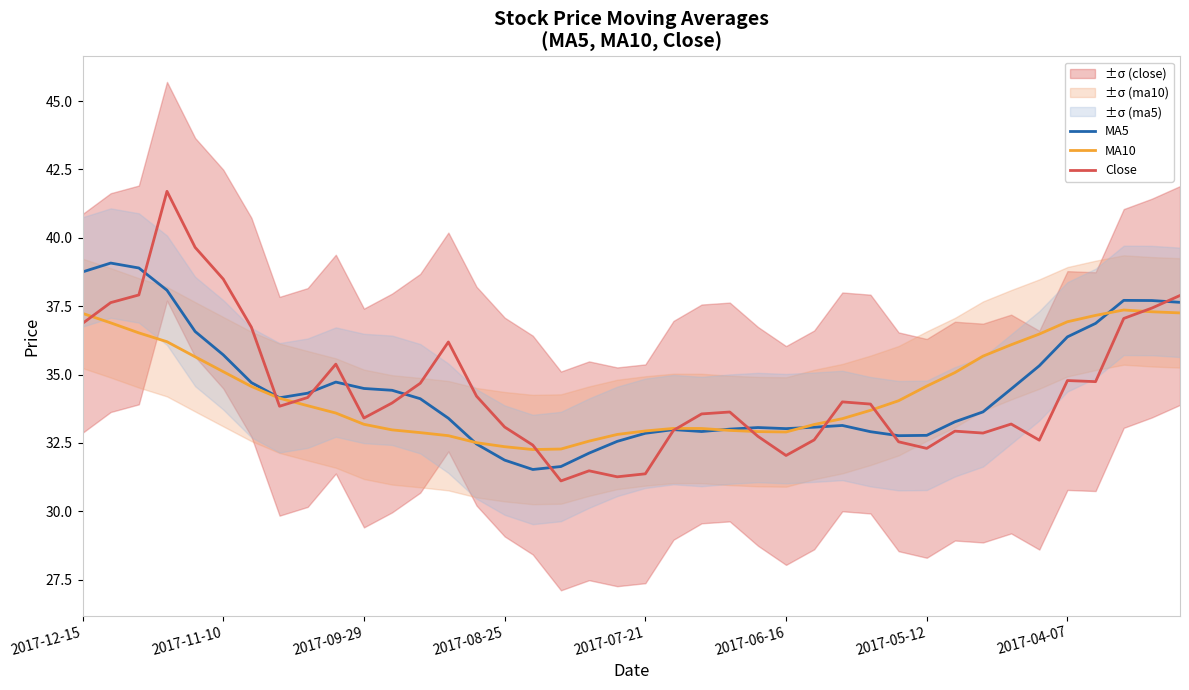

What is the minimum value for MA10?

32.3